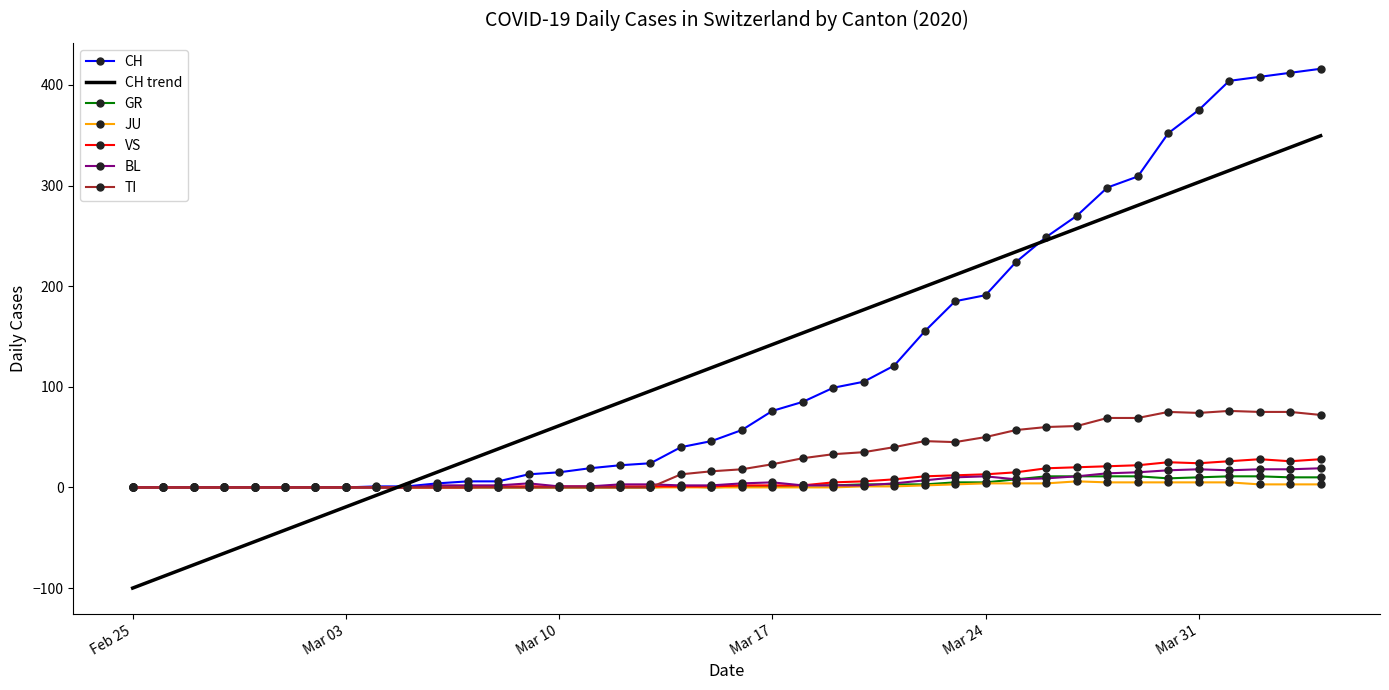

What is the average value of the TI series?

27.8